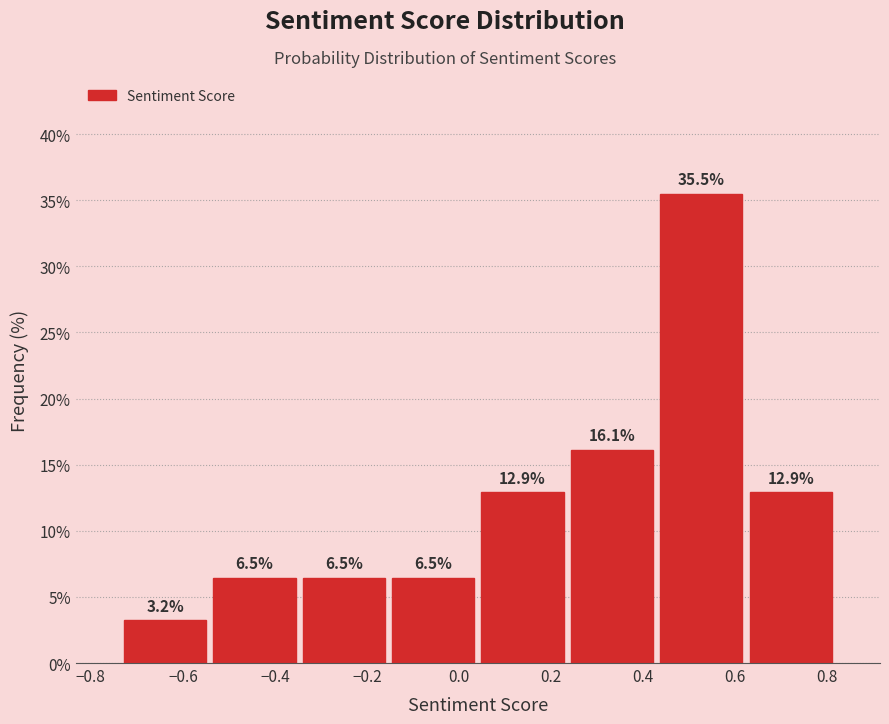

Reading left to right, transcribe this chart: for each bar, give the range it covers on the x-axis and its height. The bar edges are not printed on the chart, so give them approximately, as read against the axis.

-0.74 to -0.54: 3.2
-0.54 to -0.34: 6.5
-0.34 to -0.16: 6.5
-0.16 to 0.04: 6.5
0.04 to 0.24: 12.9
0.24 to 0.42: 16.1
0.42 to 0.62: 35.5
0.62 to 0.82: 12.9